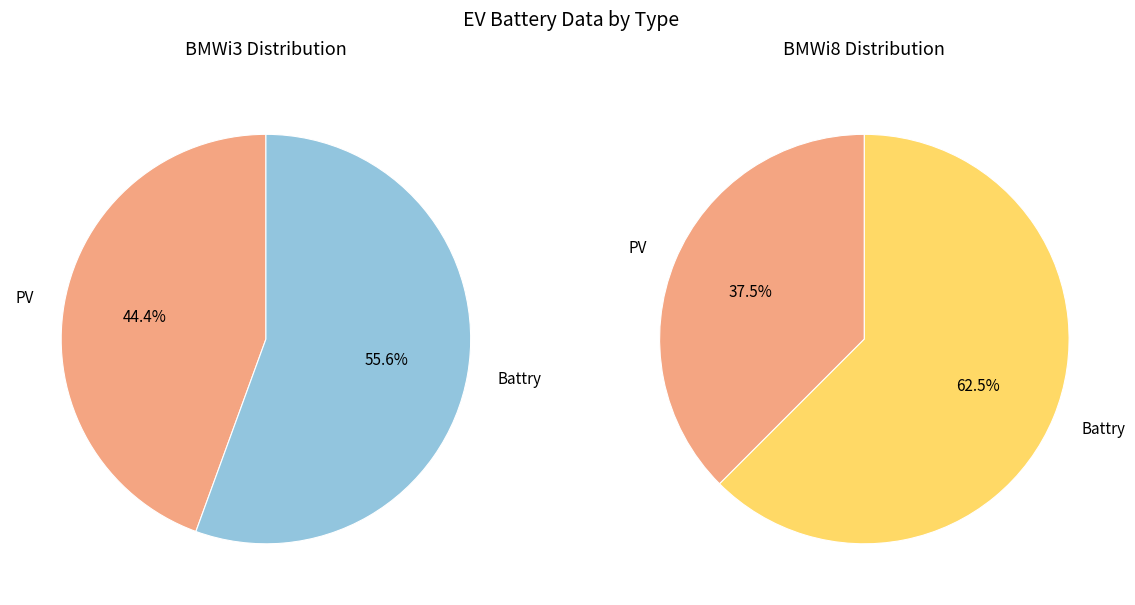

To the nearest percent, what percentage of the pie is PV?

44%